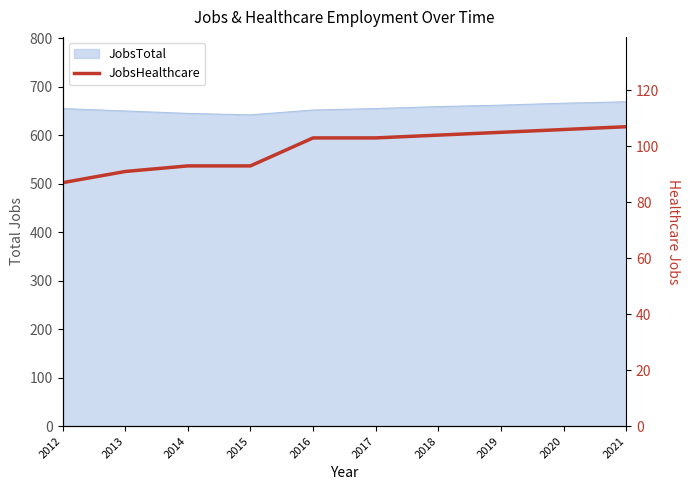

Reading left to right, transcribe all the data shown in this chart.

87	91	93	93	103	103	104	105	106	107